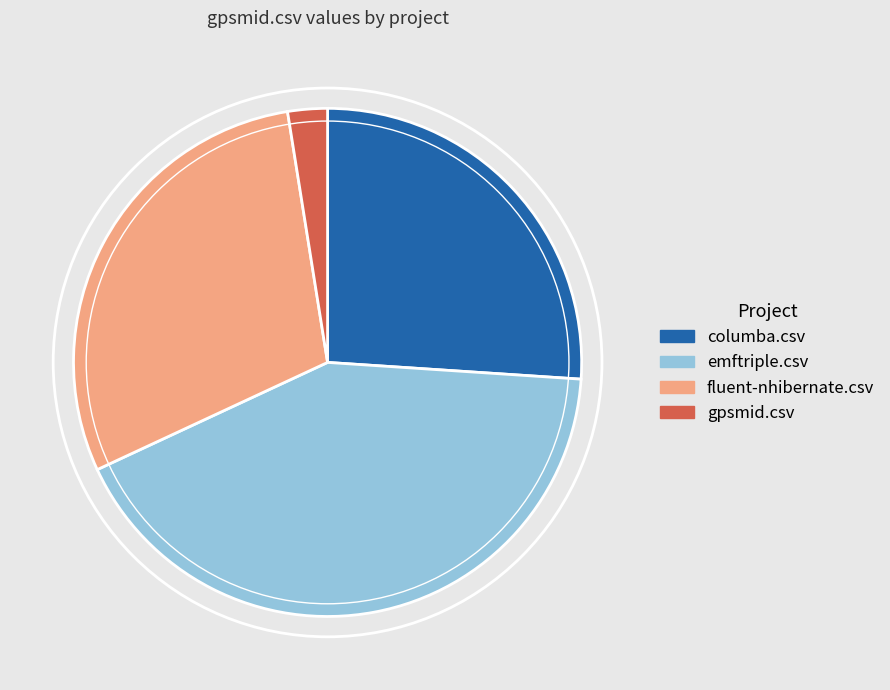

How many slices are in this pie chart?

4